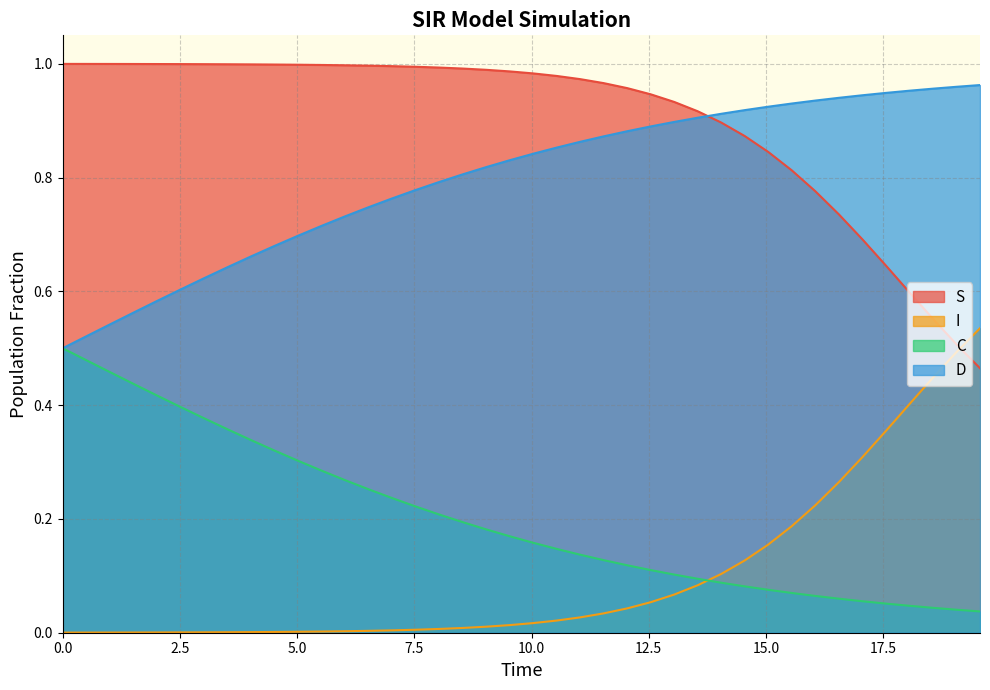

True or false: D and I intersect in this chart.

False